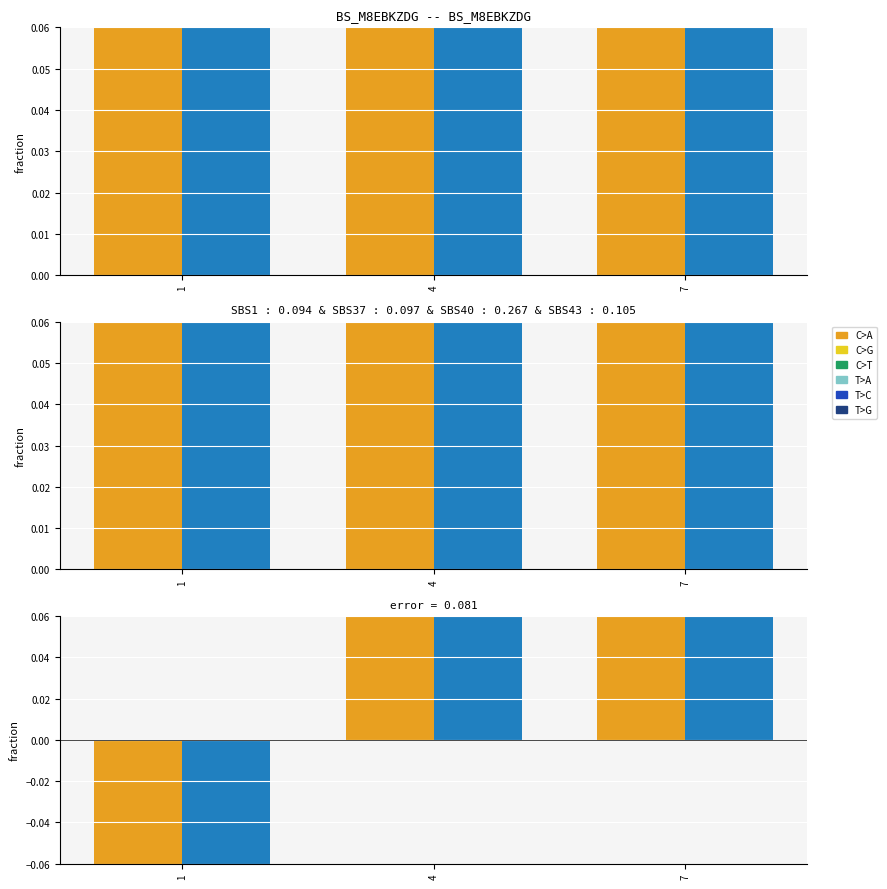

The value of Z at 4 is 1. True or false?

False